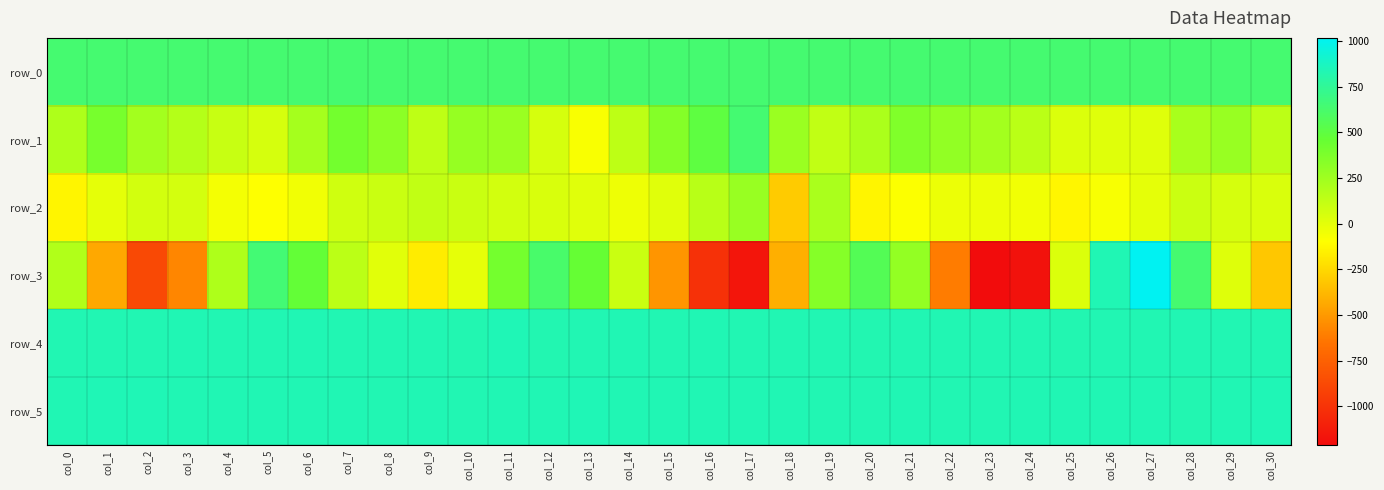

What is the difference between the row_4 values at col_16 and col_1?

1.0